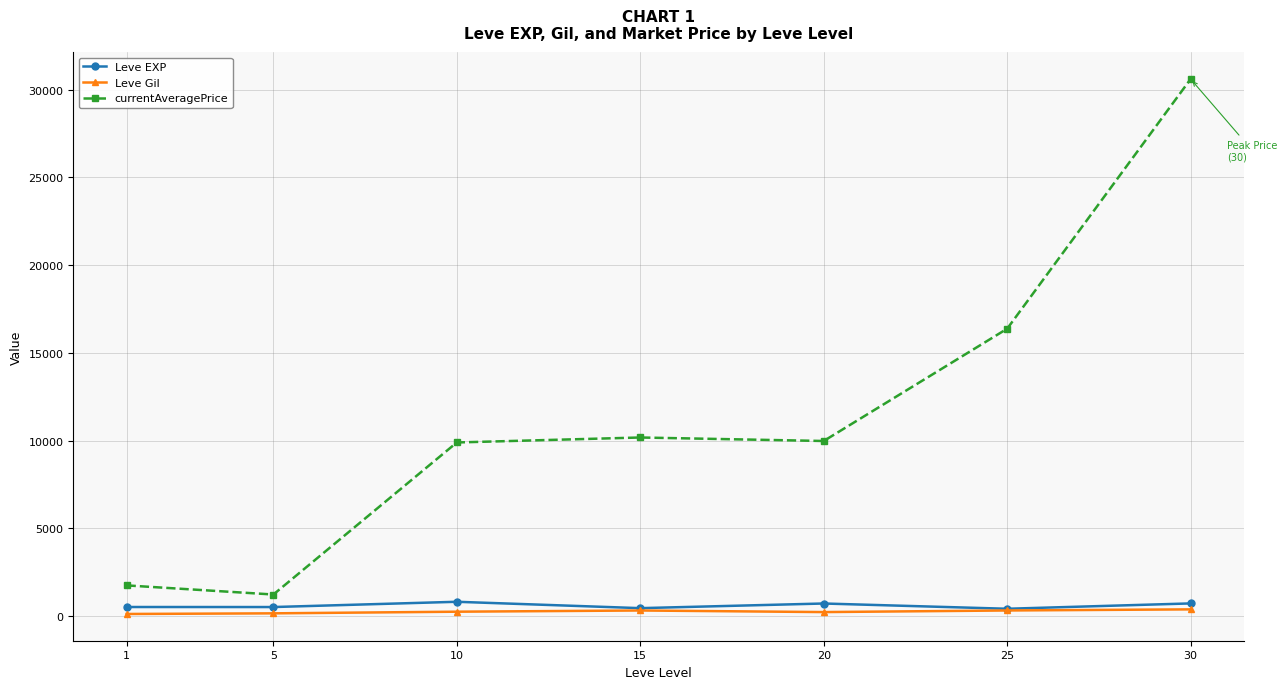

How many values in the Leve EXP series exceed 510?

4